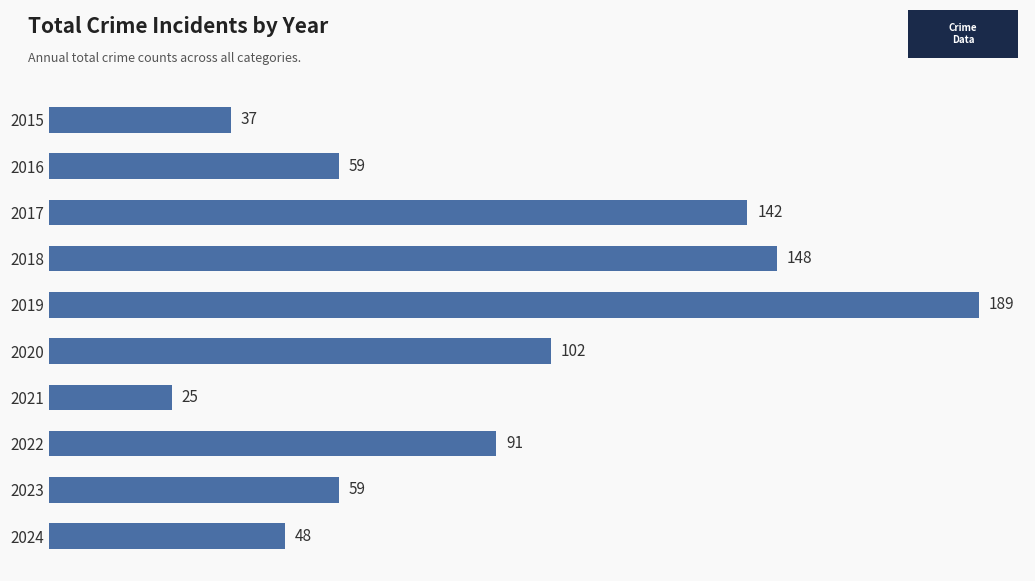

What is the average value?

90